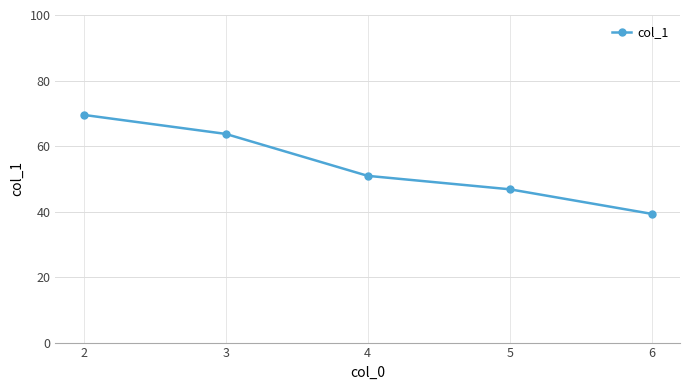

Where is the data nearest to the value 54?

4